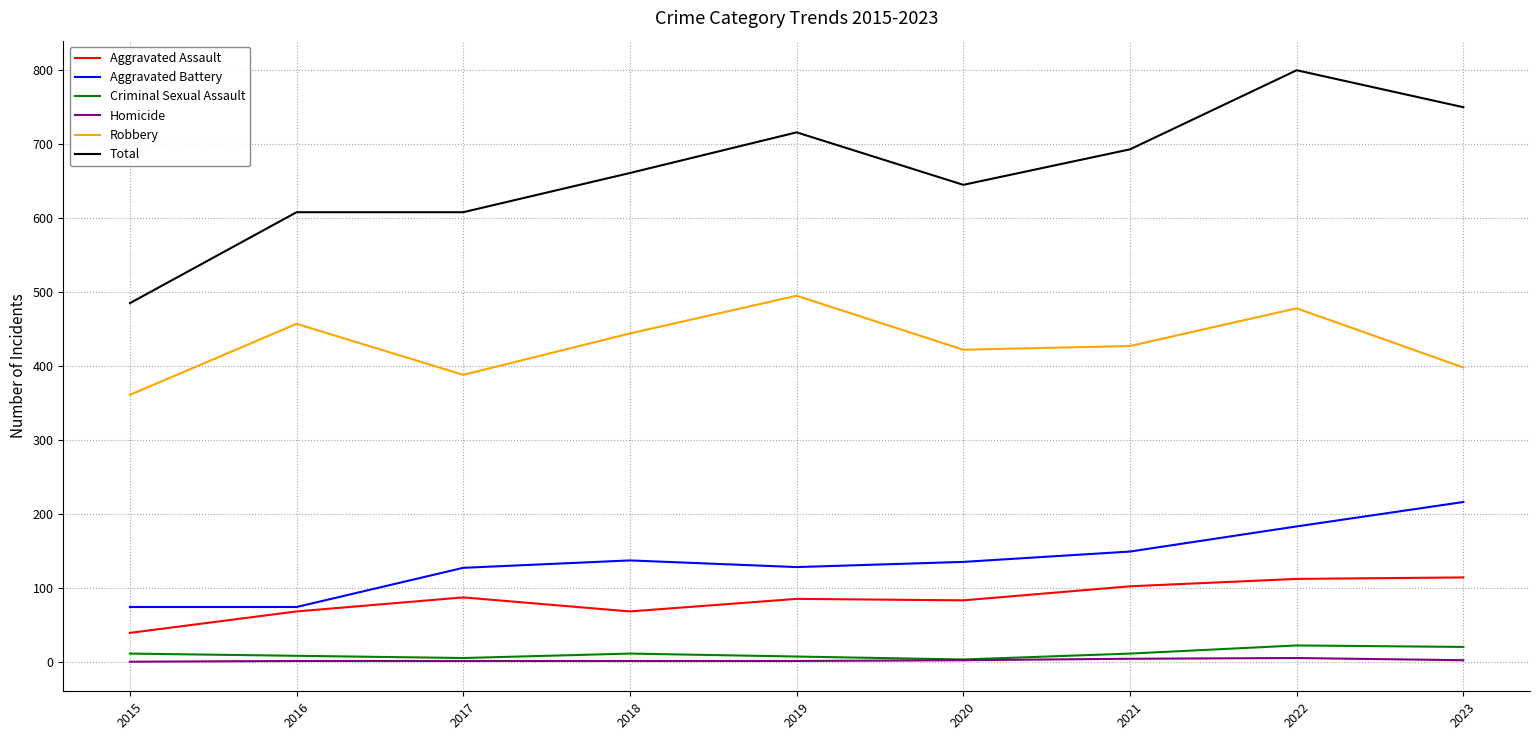

At which category does the chart reach its peak across all series?

2022